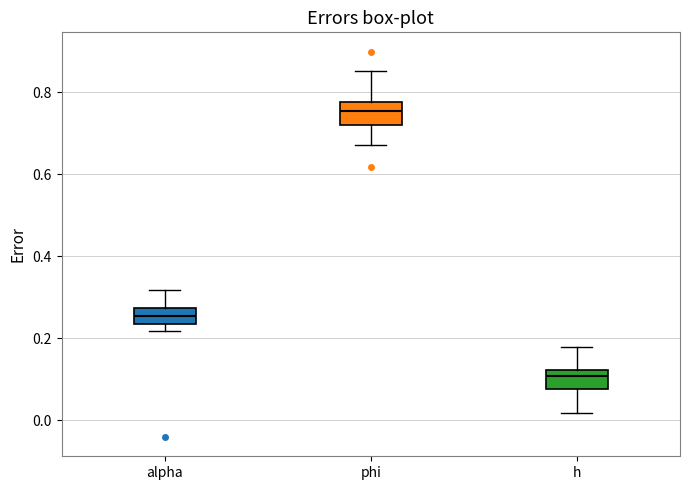

Where does the median line of the box for phi sit on the y-axis? The values are not printed on the chart, so give them approximately, as read against the axis.

0.76